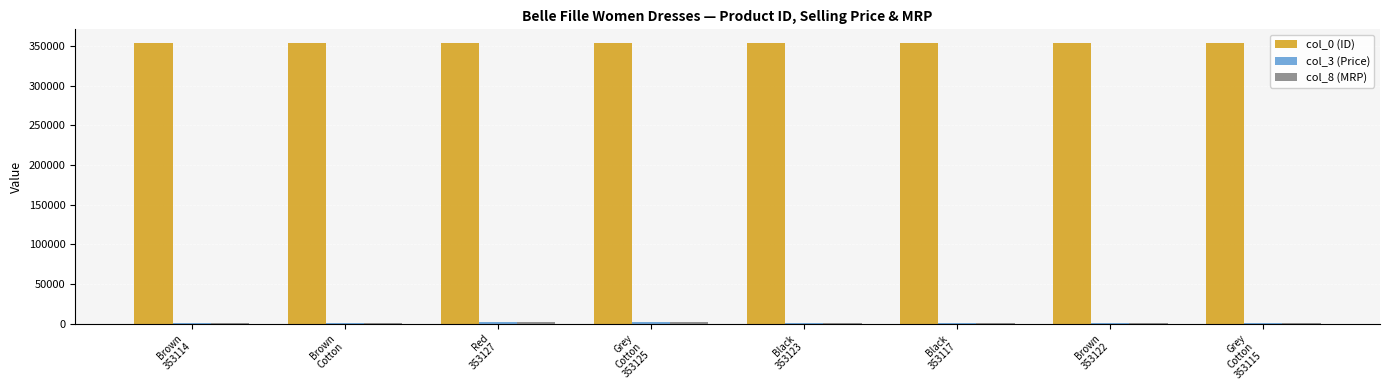

How many series are shown in this chart?

3